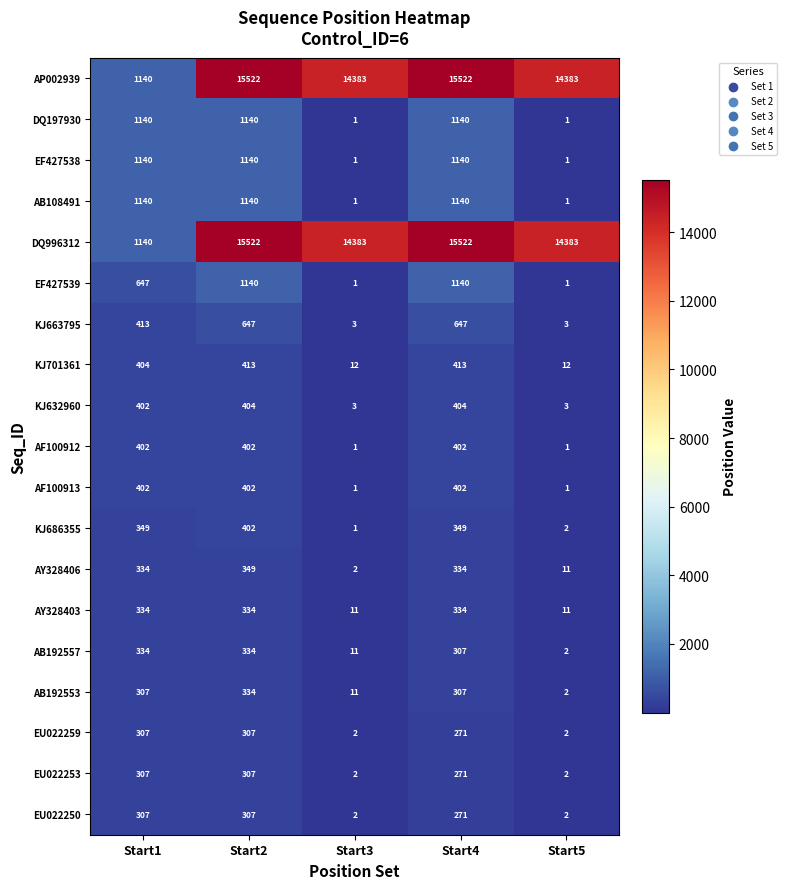

What is the total value across all series at Start3?

28832